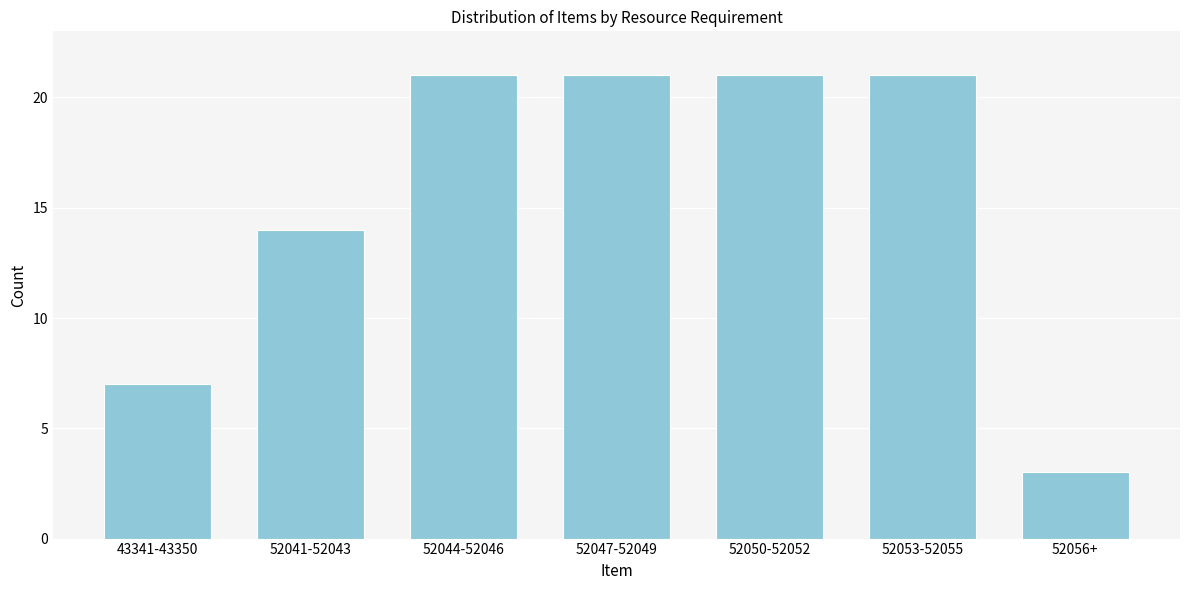

Reading left to right, list all the values displayed in this chart.

7	14	21	21	21	21	3